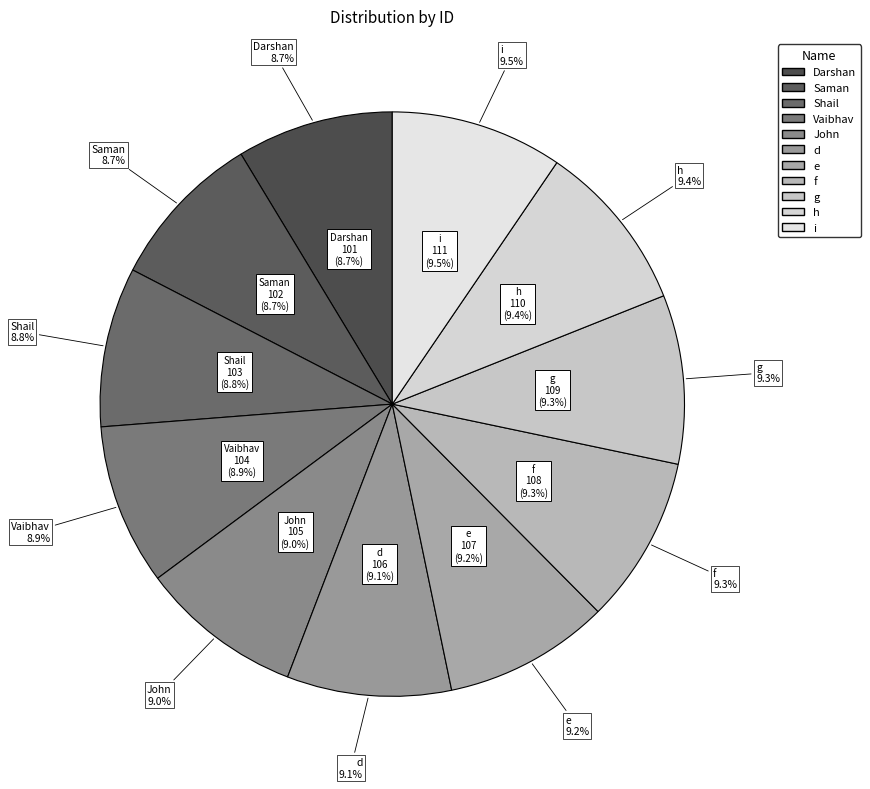

Do John and Vaibhav together represent more than half of the pie?

No